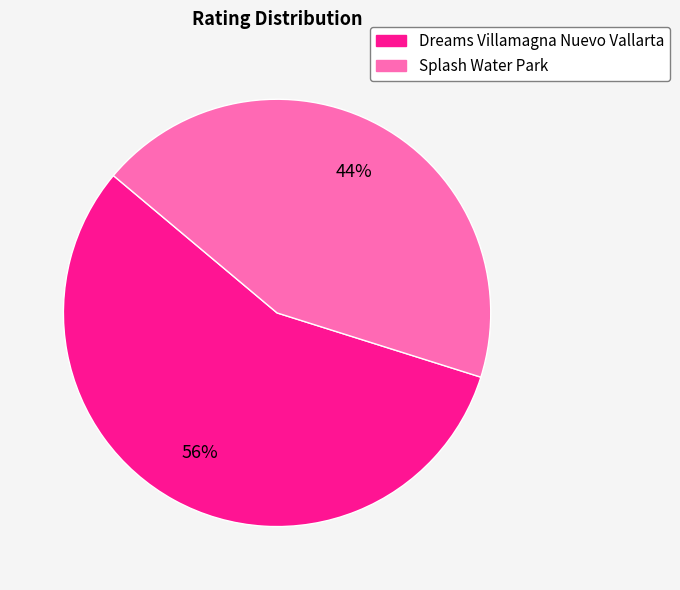

Is it true that Splash Water Park is 44% of the pie?

True